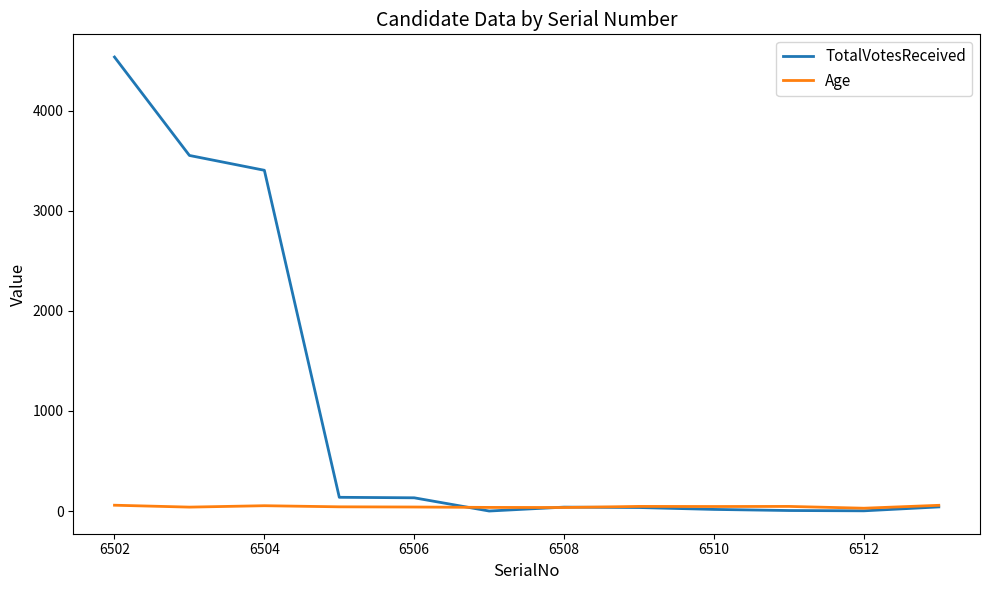

What is the greatest value displayed?

4534